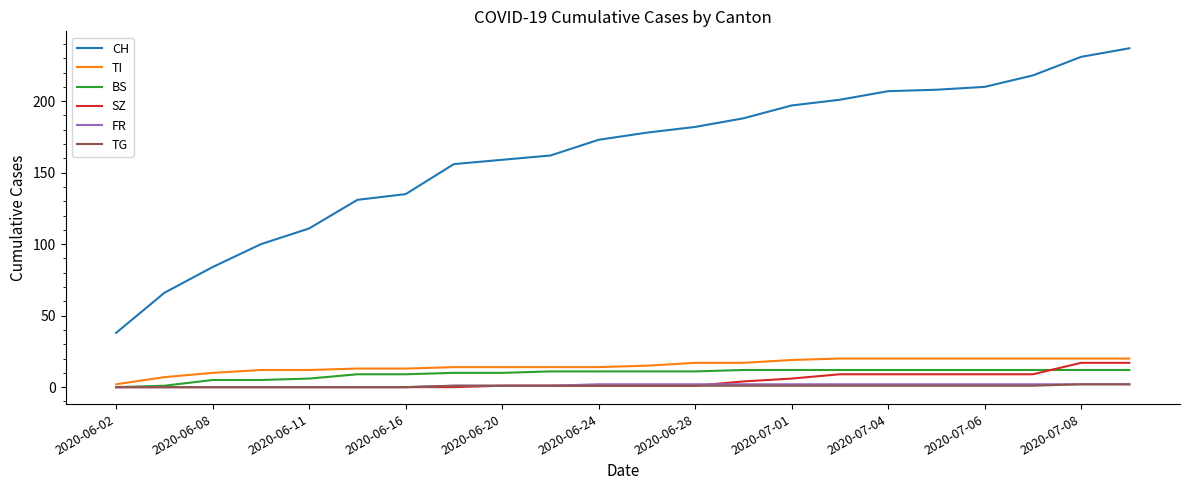

What is the minimum value for CH?

38